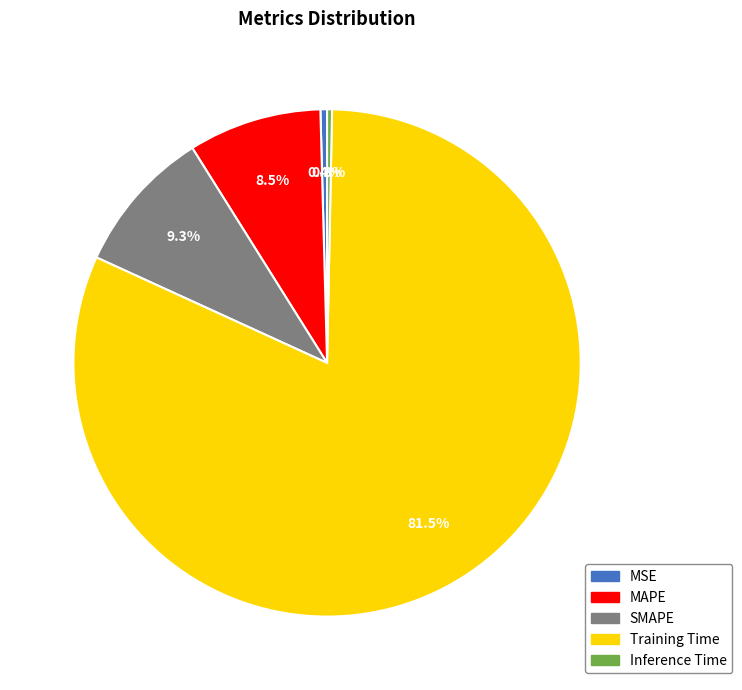

What is the ratio of the value at SMAPE to the value at Training Time?

0.1